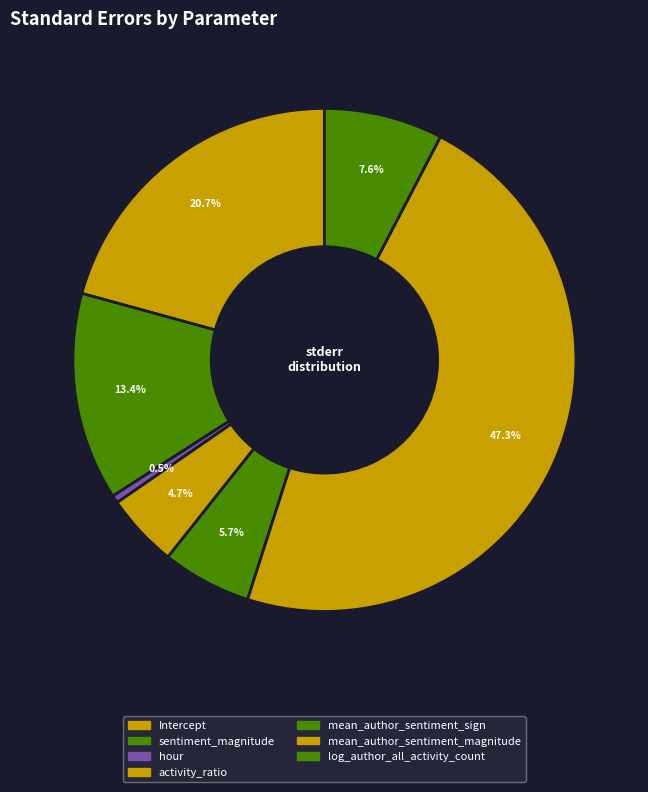

How many segments does this pie chart have?

7